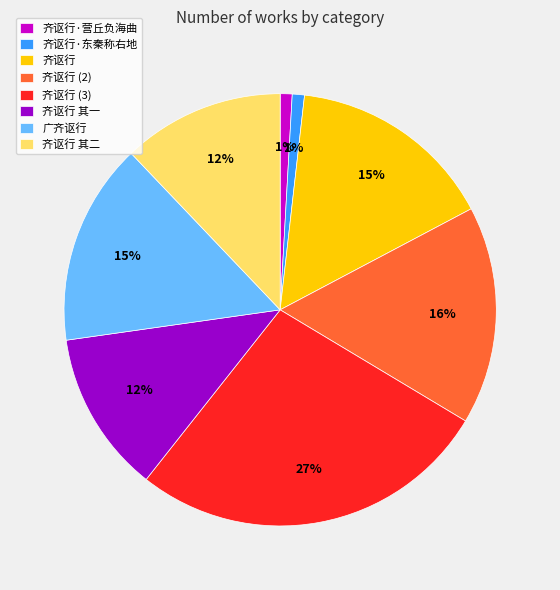

True or false: 齐讴行 accounts for 15% of the total.

True